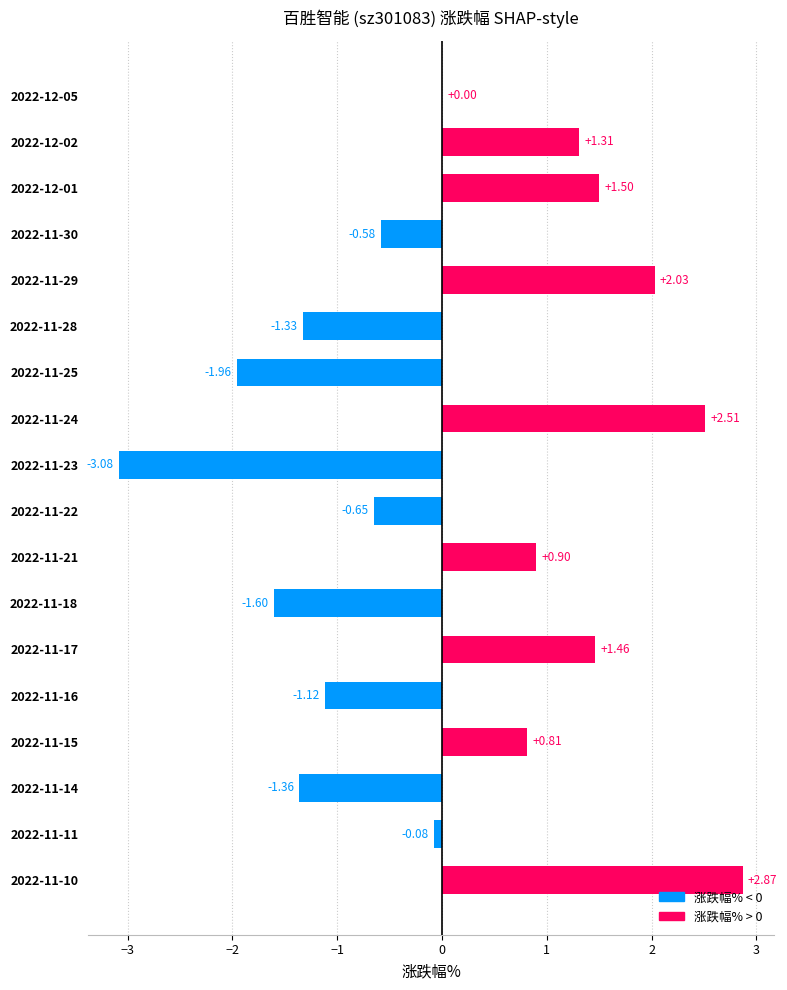

What is the change in value from 2022-11-25 to 2022-11-22?

+1.3